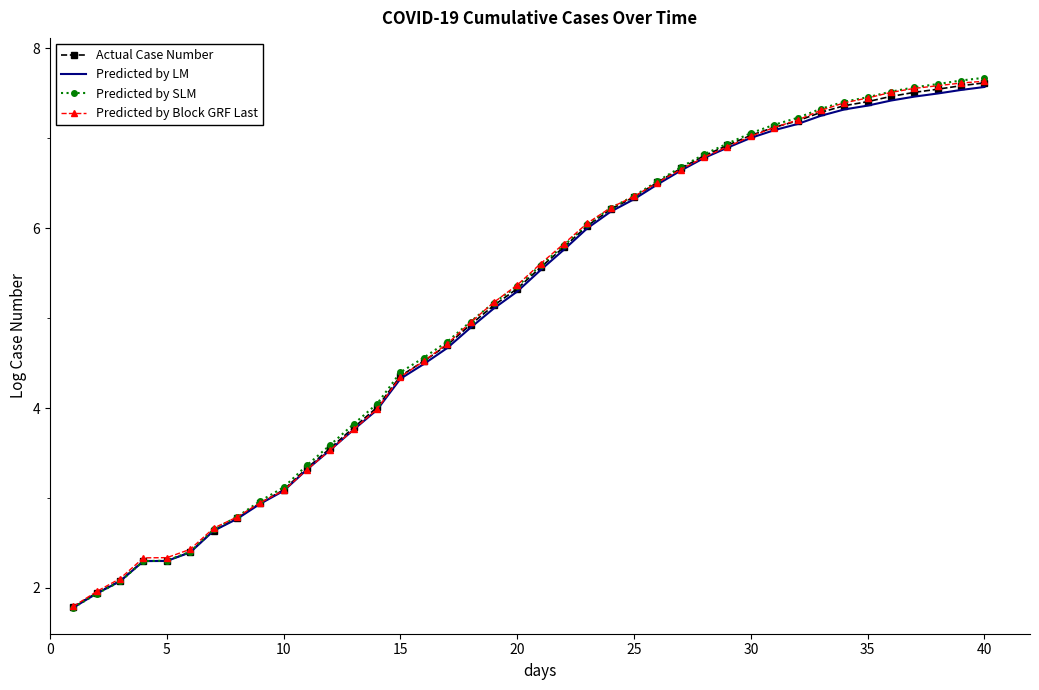

Which series has the largest range (max minus min)?

Predicted by SLM